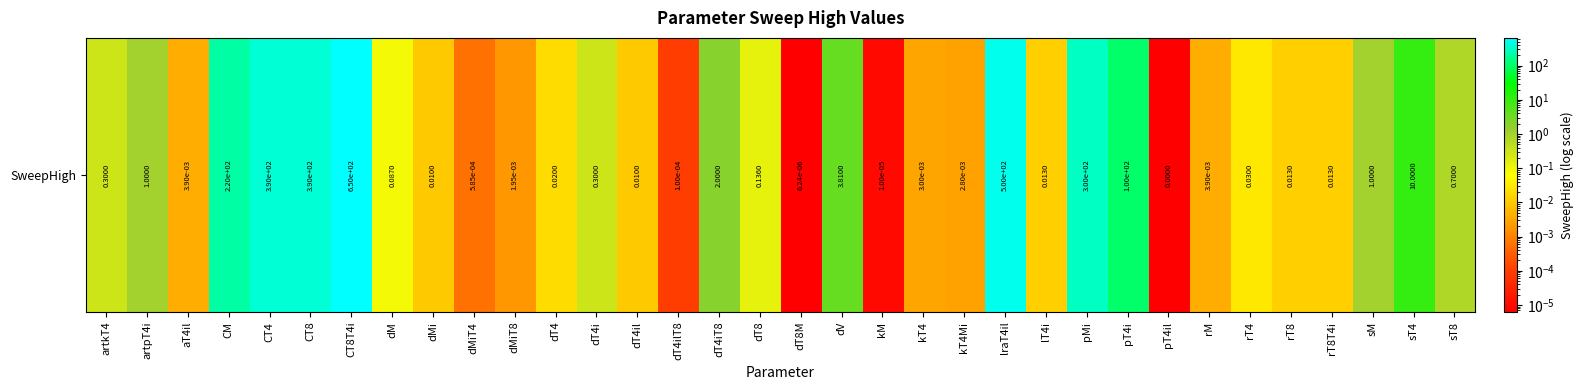

Where is the data nearest to the value 325?

pMi